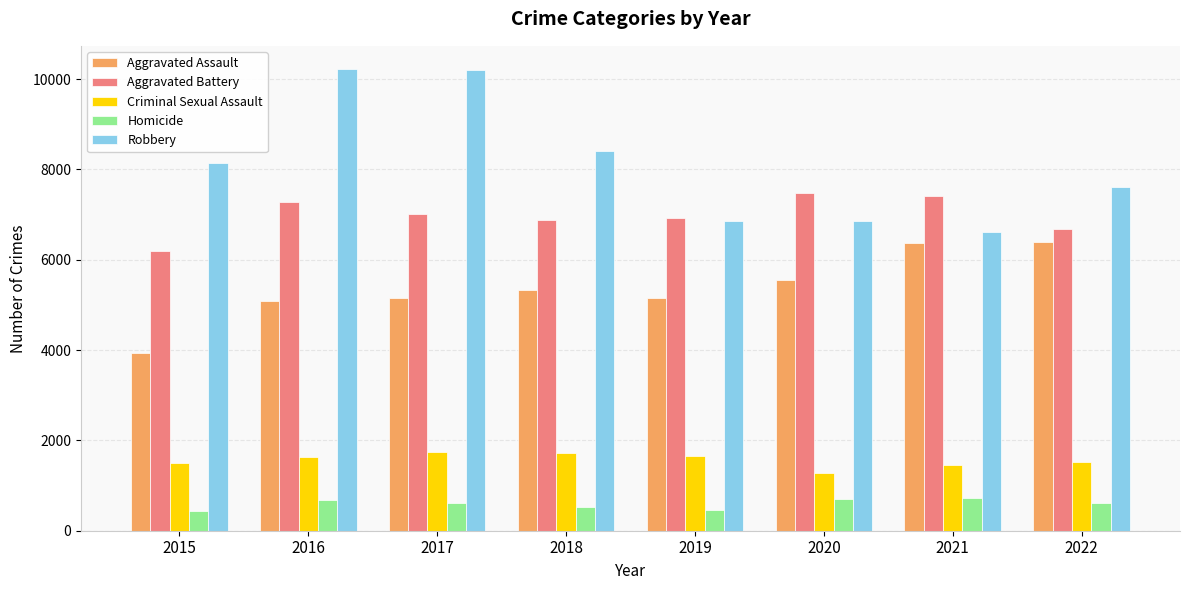

What value does the Homicide series have at 2022?

620